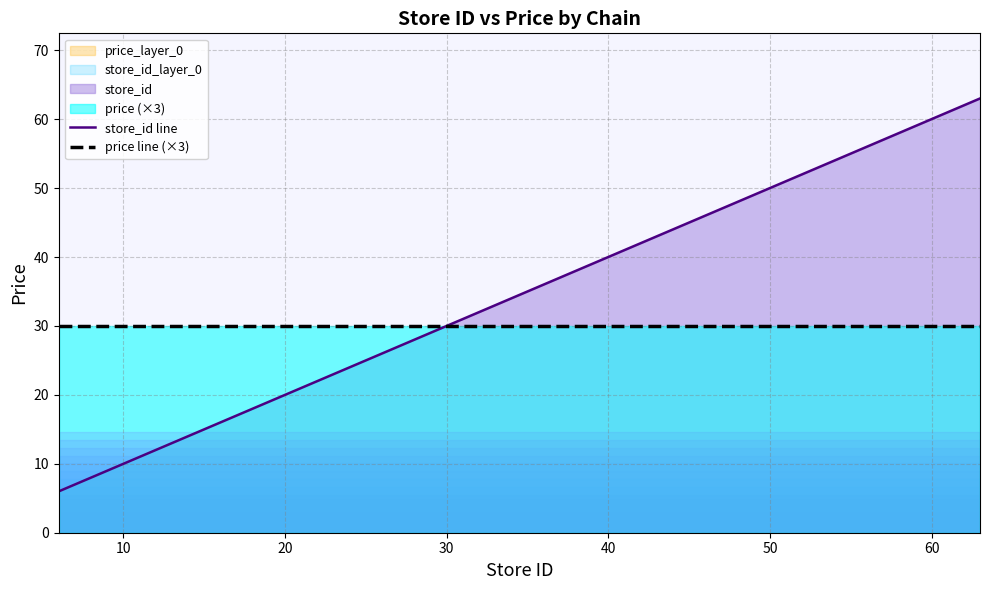

True or false: store_id line has a value of 39 at 30.

False